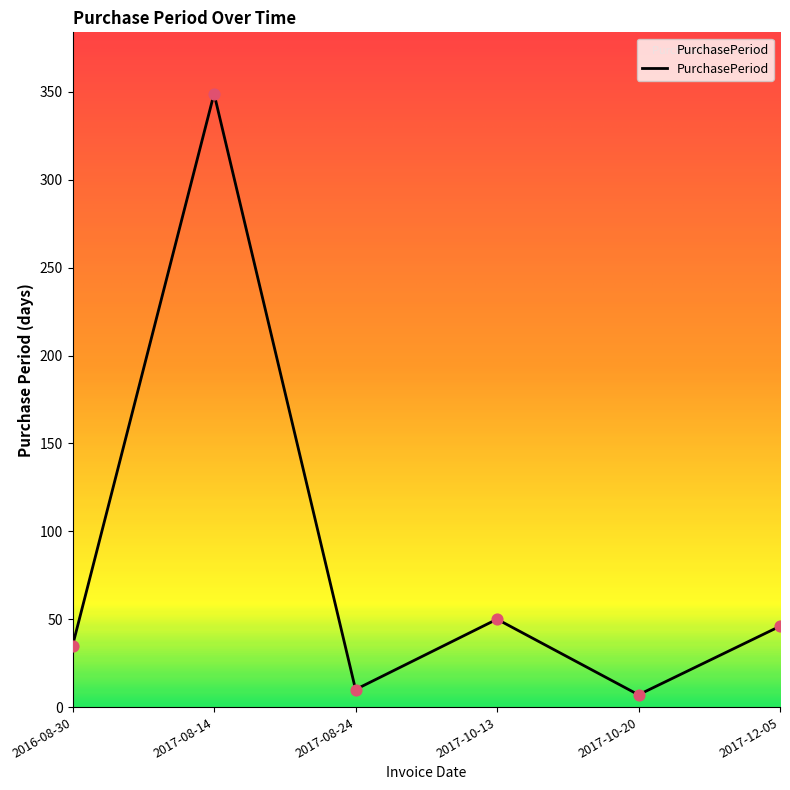

Approximately how many times larger is the value at 2017-10-20 compared to 2017-10-13?

0.1